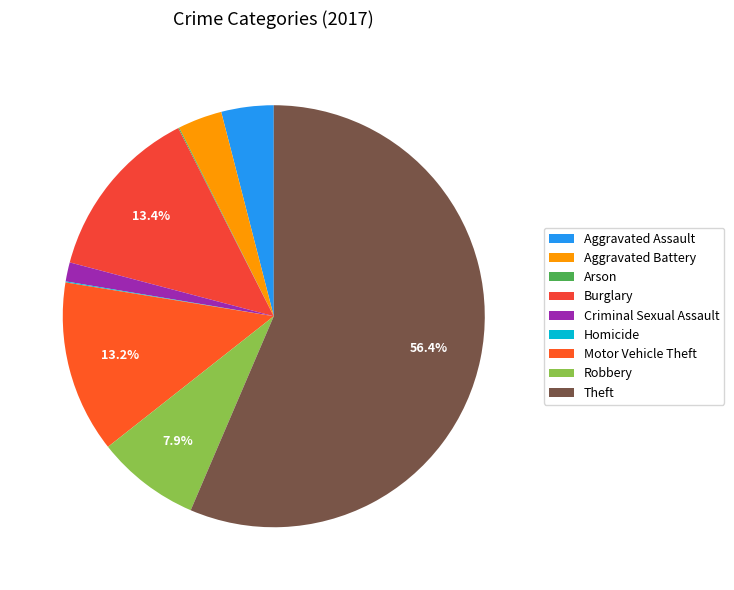

To the nearest percent, what is the difference between the largest and smallest slice percentages?

56%